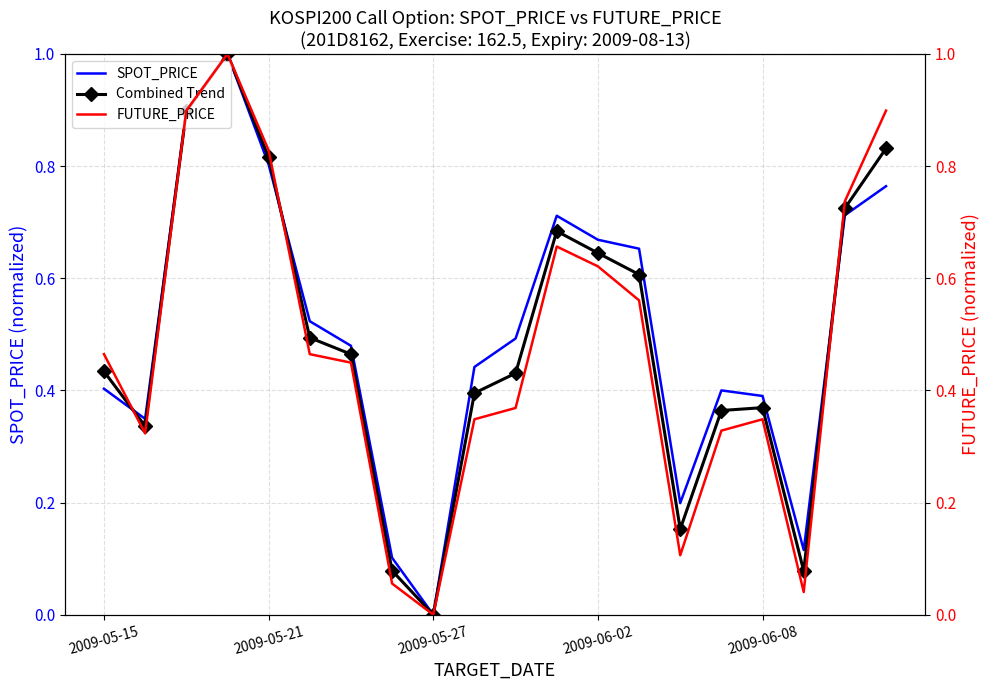

Which series has the largest range (max minus min)?

SPOT_PRICE